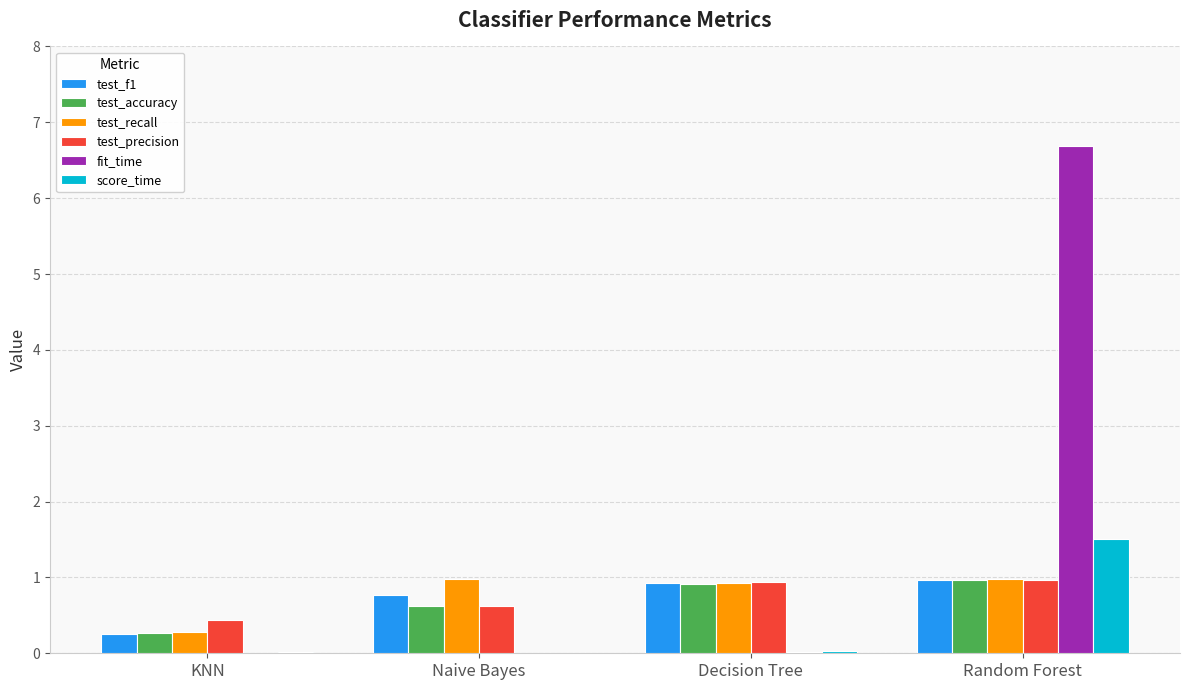

The value of test_precision at Random Forest is 0.3. True or false?

False